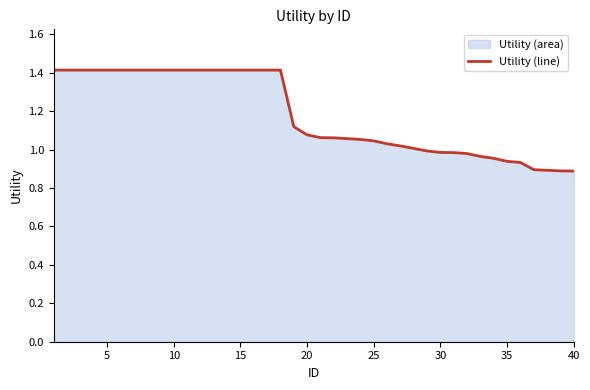

Is it true that the value at 5 is 1.4?

True